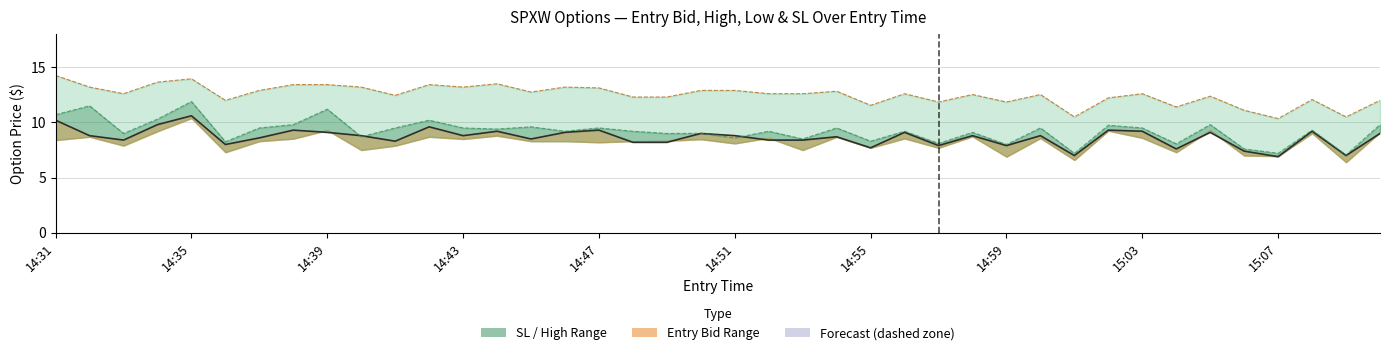

What is the average value of the Entry Bid series?

8.7